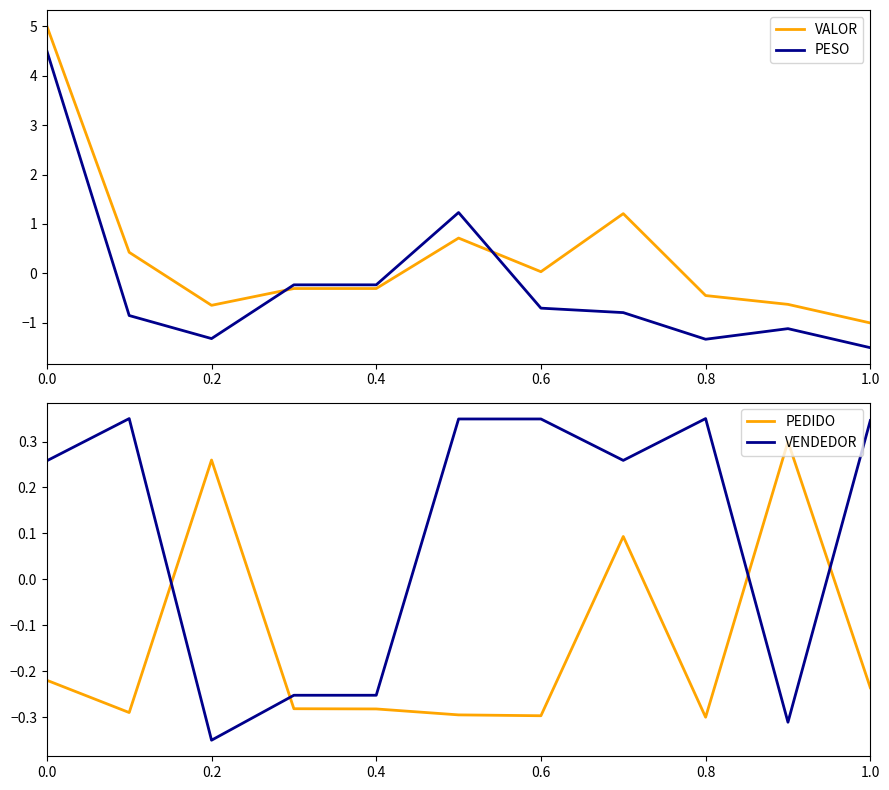

Reading left to right, transcribe all the data shown in this chart.

VALOR: 5.0	0.4	-0.6	-0.3	-0.3	0.7	0.0	1.2	-0.4	-0.6	-1.0
PESO: 4.5	-0.8	-1.3	-0.2	-0.2	1.2	-0.7	-0.8	-1.3	-1.1	-1.5
PEDIDO: -0.2	-0.3	0.3	-0.3	-0.3	-0.3	-0.3	0.1	-0.3	0.3	-0.2
VENDEDOR: 0.3	0.3	-0.3	-0.3	-0.3	0.3	0.3	0.3	0.3	-0.3	0.3